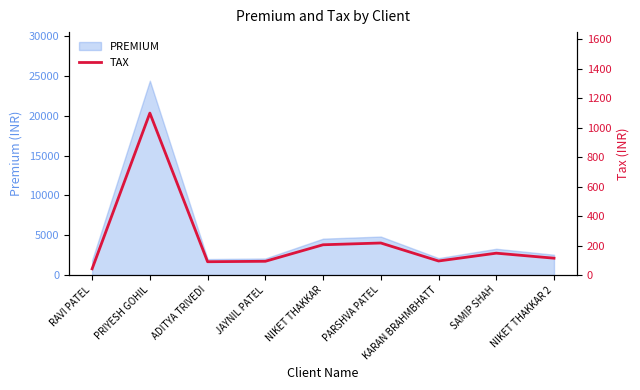

Approximately how many times larger is the value at ADITYA TRIVEDI compared to SAMIP SHAH?

0.6